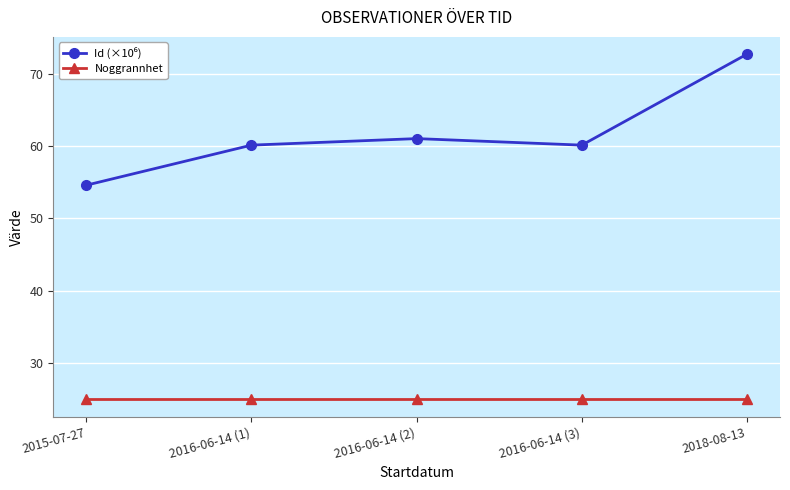

What is the difference between the highest and lowest values at 2018-08-13?

47.7